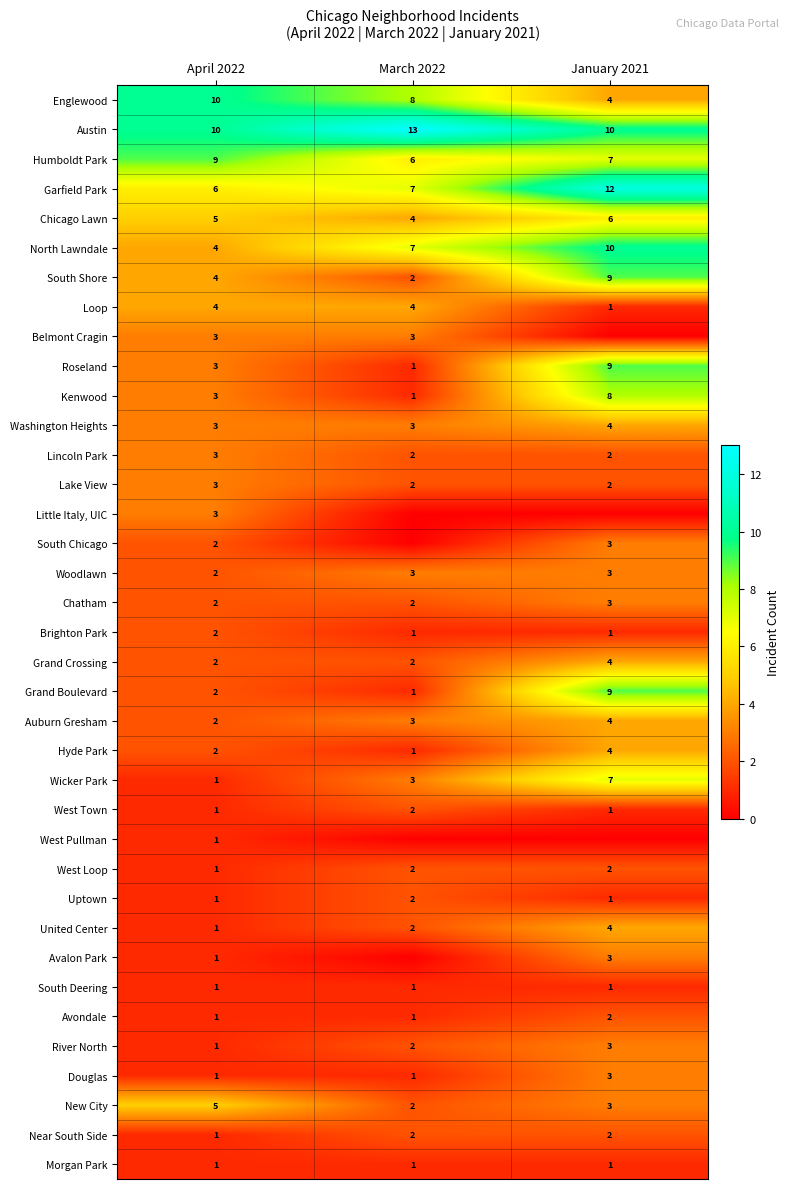

List the labels in order of New City value, largest first.

April 2022, January 2021, March 2022